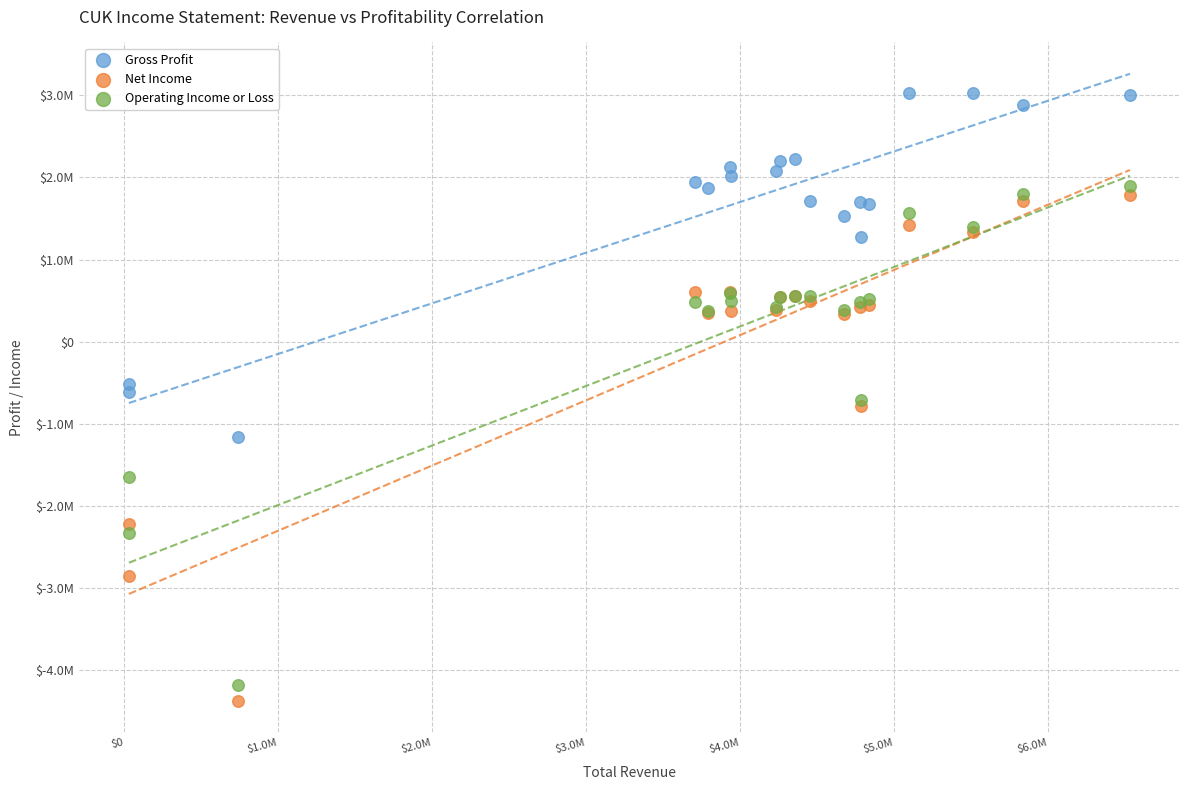

Which series contains the lowest Y value?

Net Income